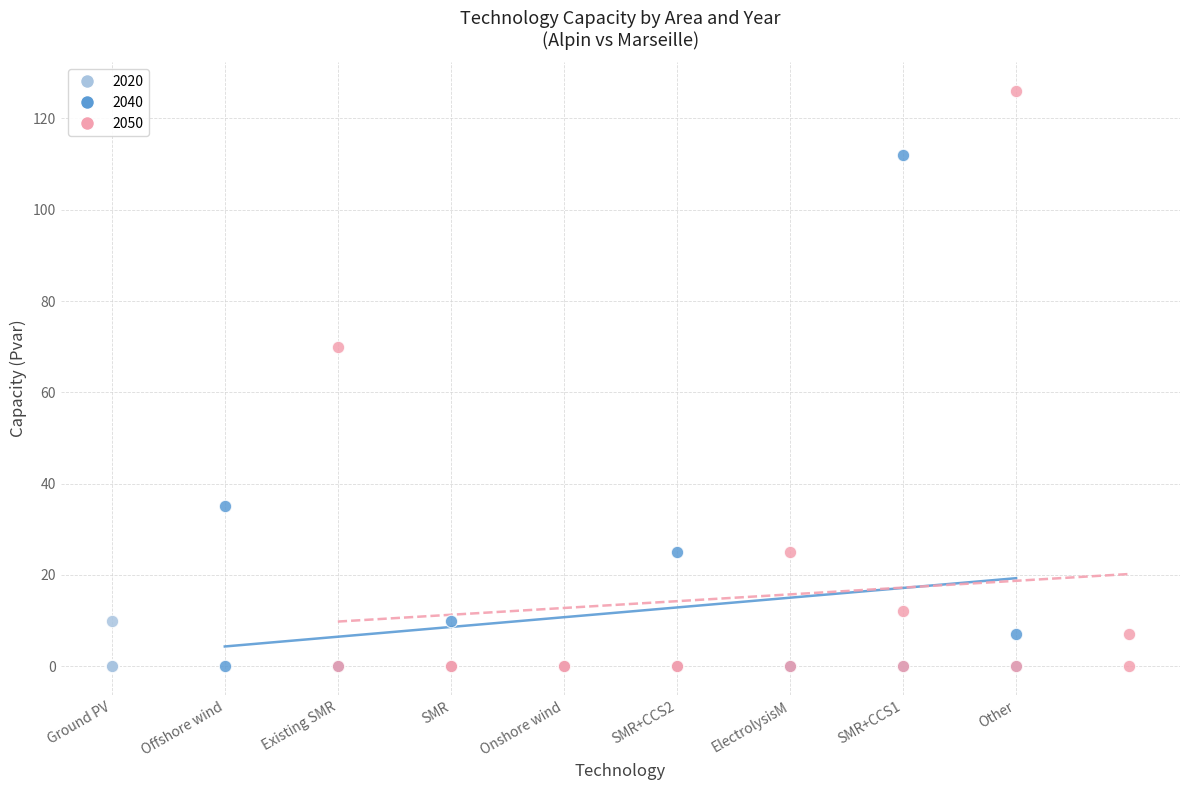

What are all the series names shown in the legend?

2020, 2040, 2050